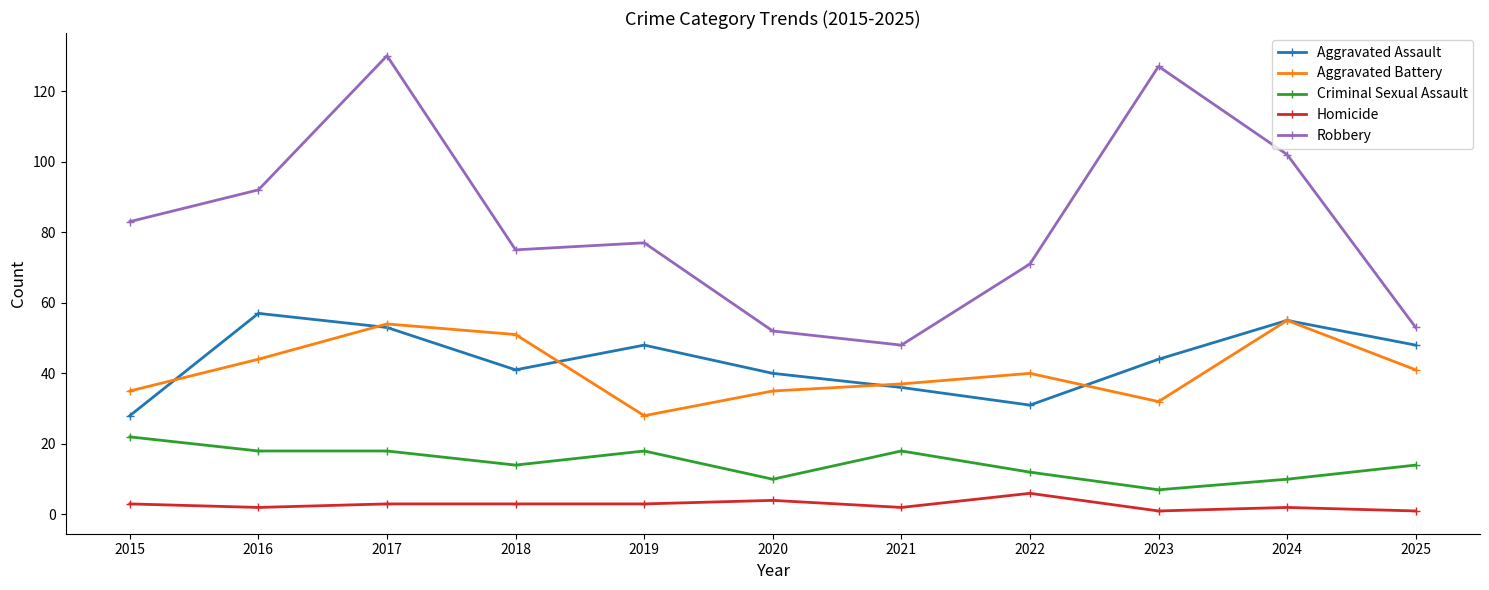

At how many categories does at least one series exceed 115?

2